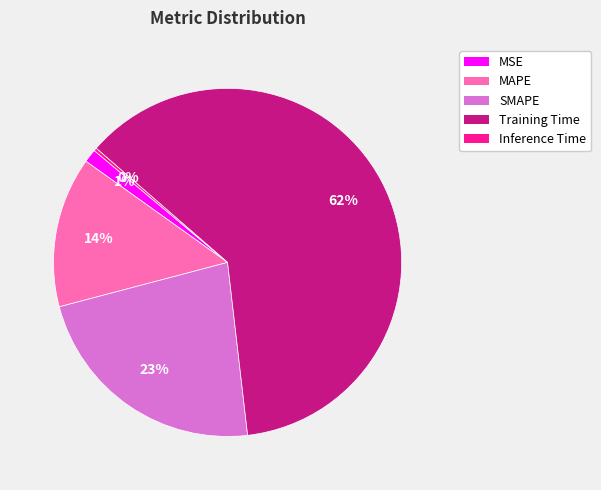

Combined, do SMAPE and MSE account for over 50%?

No